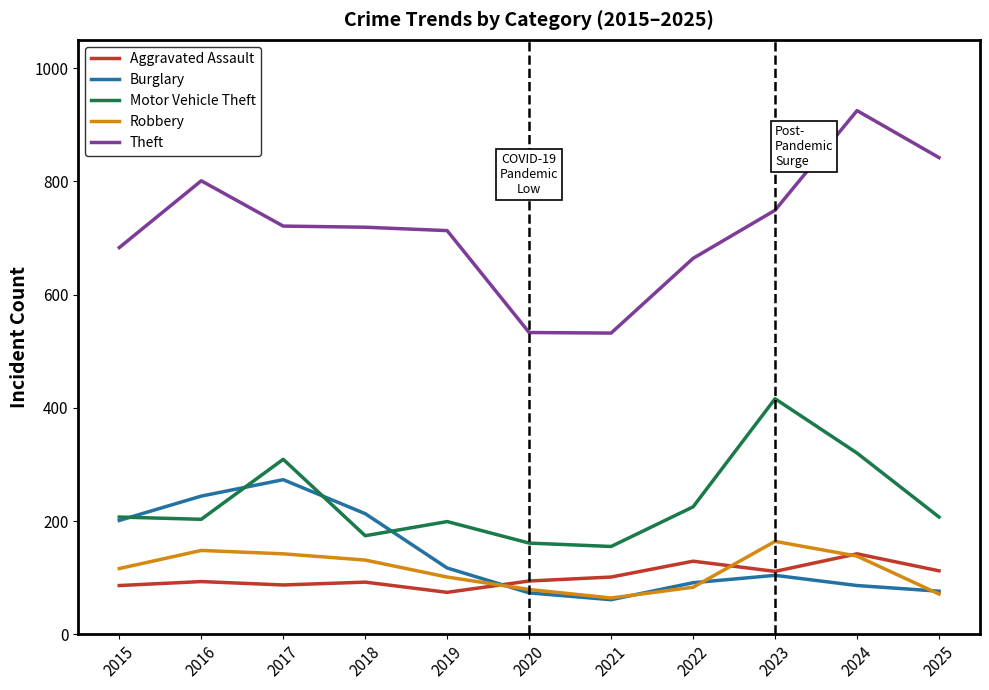

Which series has the widest spread of values?

Theft